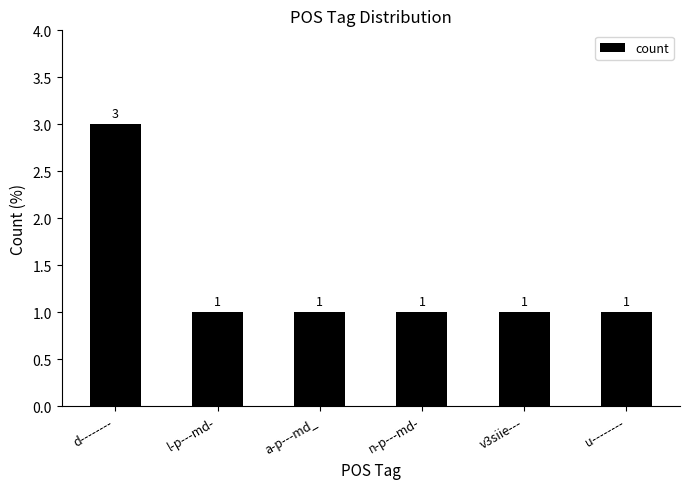

What is the difference between the maximum and second lowest values?

2